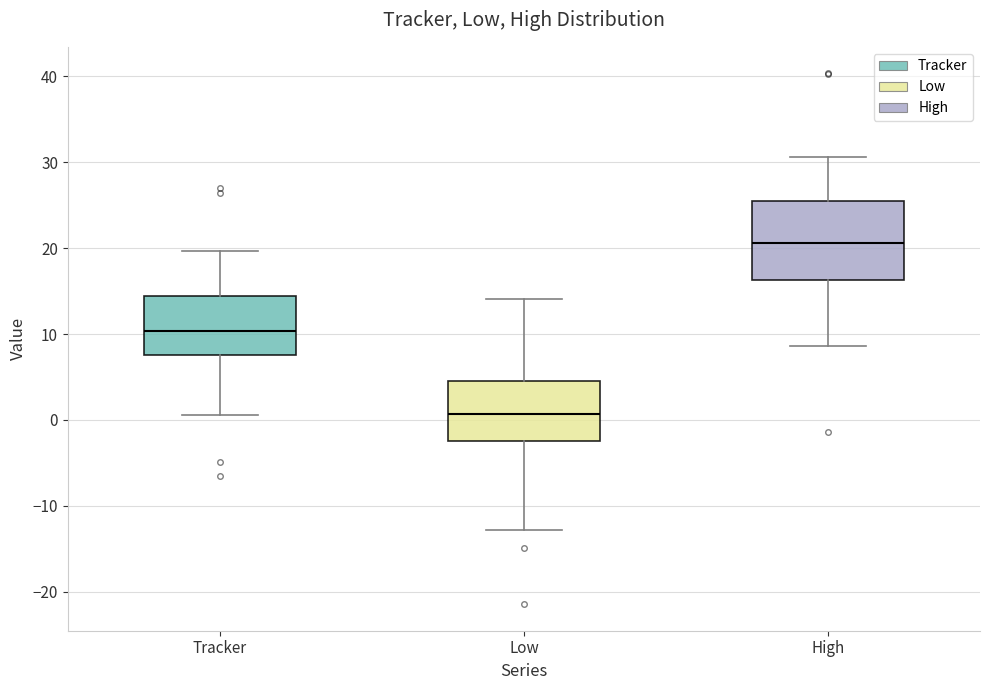

Comparing the boxes themselves (not the whiskers), which one is the tallest?

High